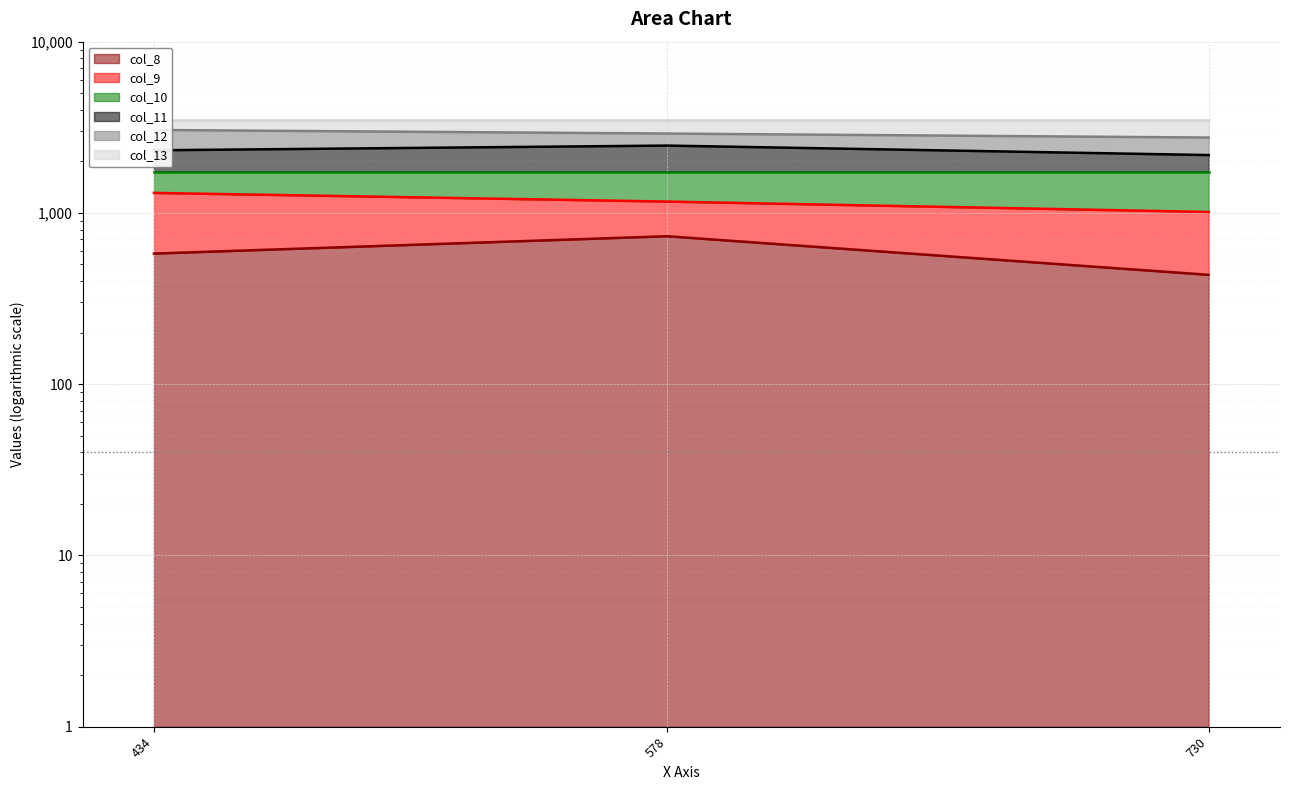

List the labels in order of col_12_line value, largest first.

434, 578, 730